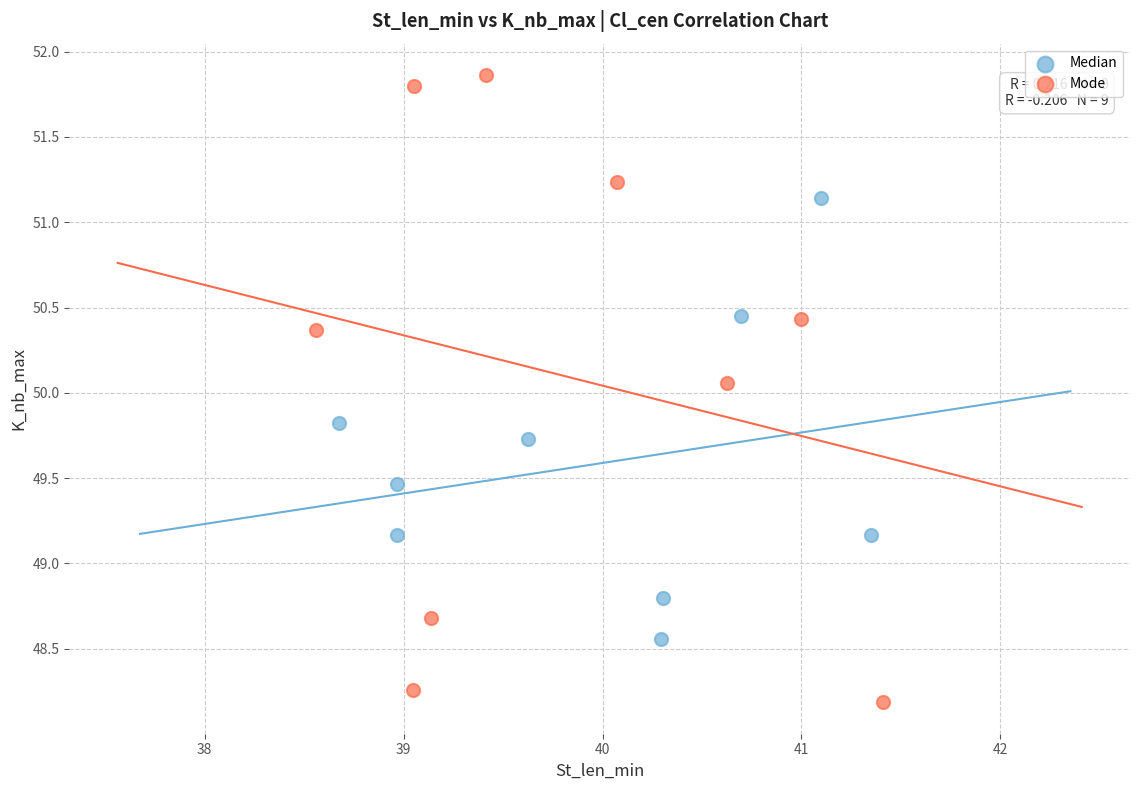

Which series reaches the minimum Y coordinate?

Mode